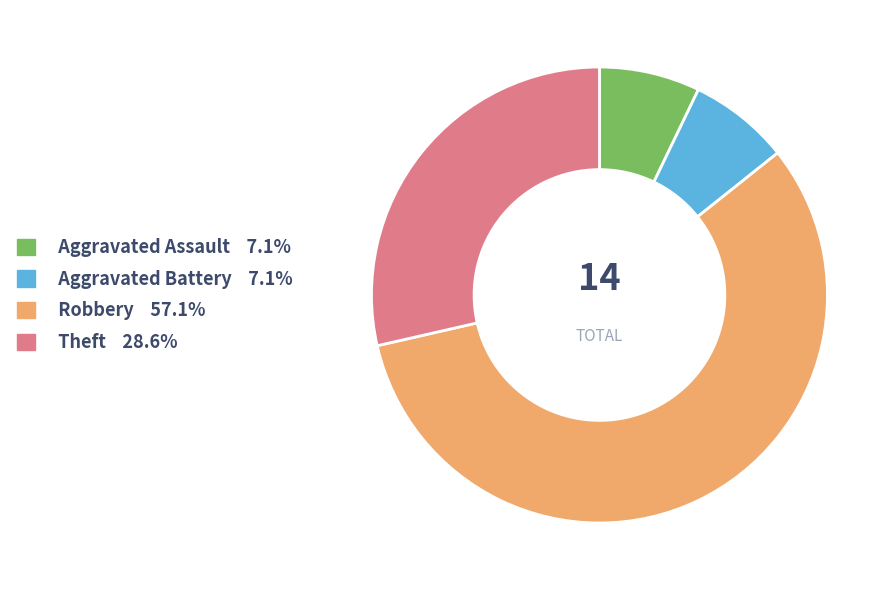

Combined, do Aggravated Battery and Theft account for over 50%?

No